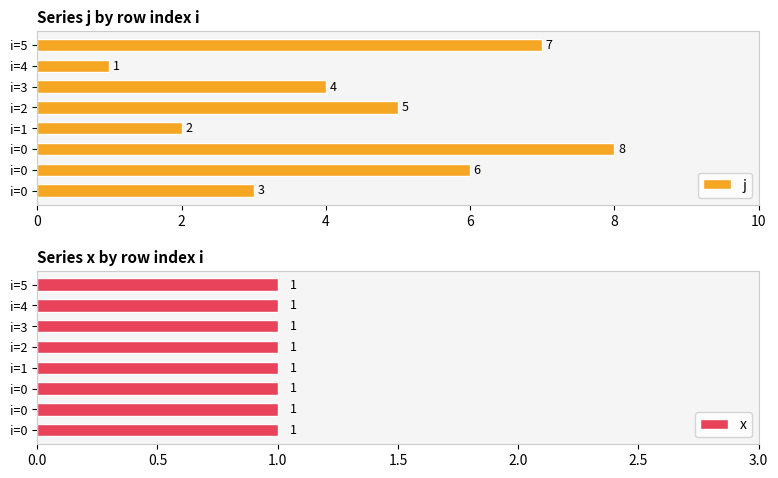

What is the label of the 4th bar from the right?

8